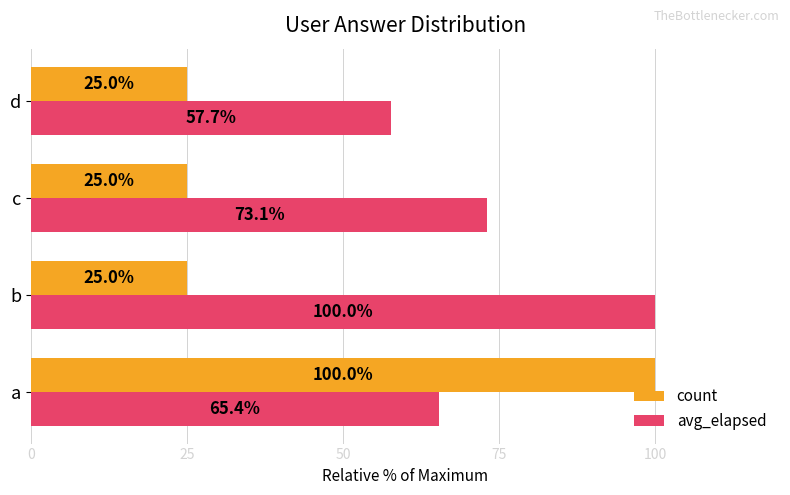

What is the difference between the maximum and minimum values in the count series?

75.0